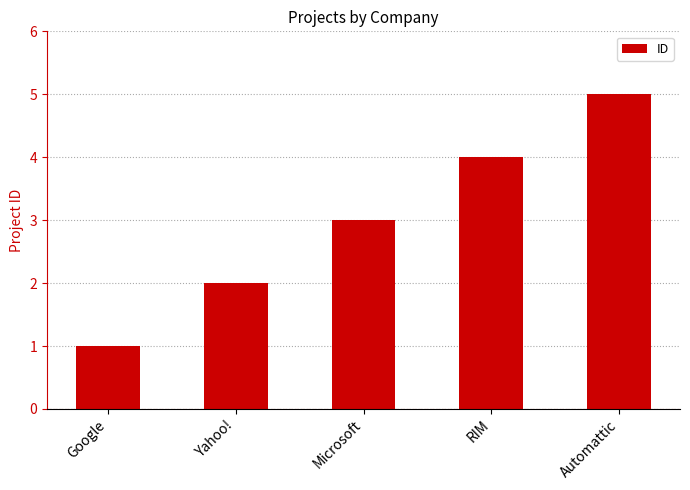

Does the chart contain any negative values?

No